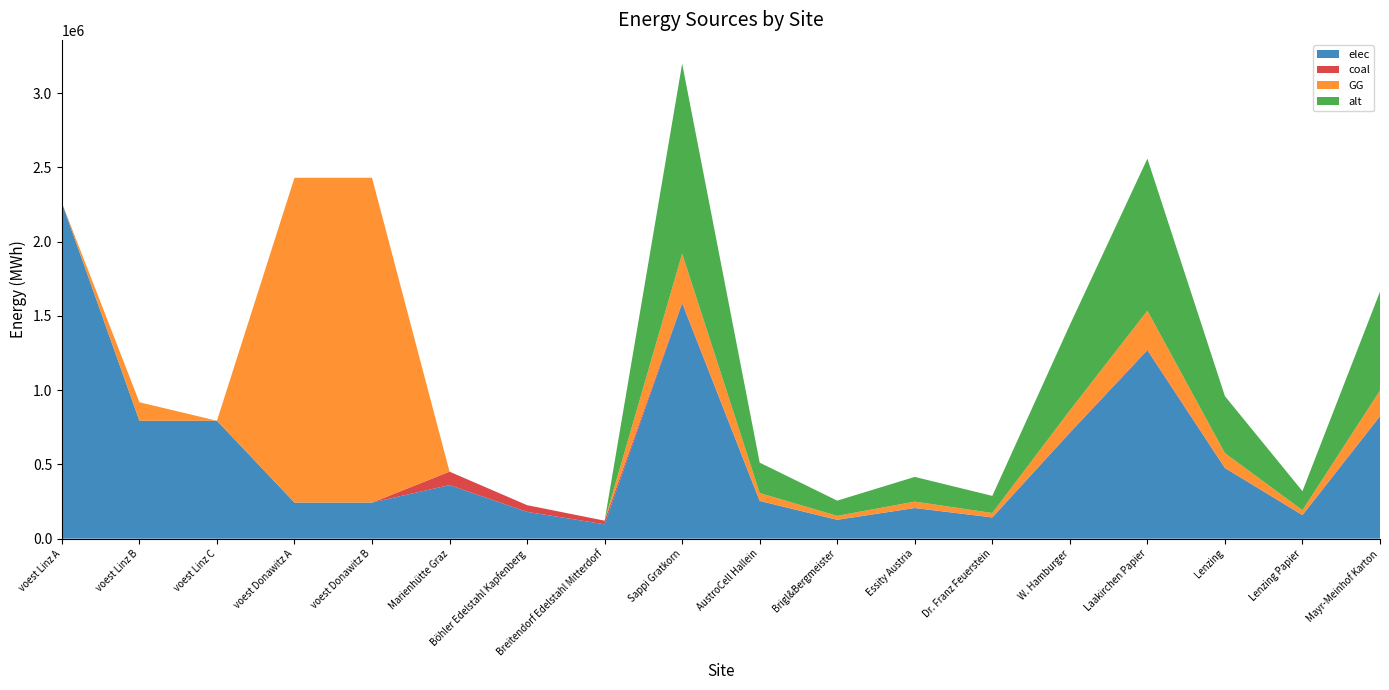

Reading left to right, transcribe all the data shown in this chart.

elec: 2262530.6	793870.4	793870.4	242990.7	242990.7	360800.0	180400.0	96800.0	1583255.4	253320.9	126660.4	205823.2	142493.0	712464.9	1266604.4	474976.6	158325.5	823292.8
coal: 0.0	0.0	0.0	0.0	0.0	90200.0	45100.0	24200.0	7670.1	1227.2	613.6	997.1	690.3	3451.5	6136.1	2301.0	767.0	3988.4
GG: 0.0	124608.5	0.0	2186916.7	2186916.7	0.0	0.0	0.0	328125.5	52500.1	26250.0	42656.3	29531.3	147656.5	262500.4	98437.7	32812.6	170625.3
alt: 0.0	0.0	0.0	0.0	0.0	0.0	0.0	0.0	1279367.3	204698.8	102349.4	166317.8	115143.1	575715.3	1023493.9	383810.2	127936.7	665271.0